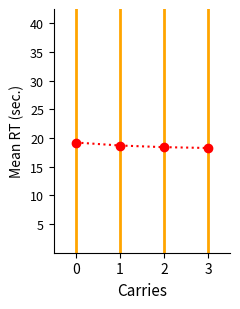

Does the chart display data point markers on the line(s)?

Yes